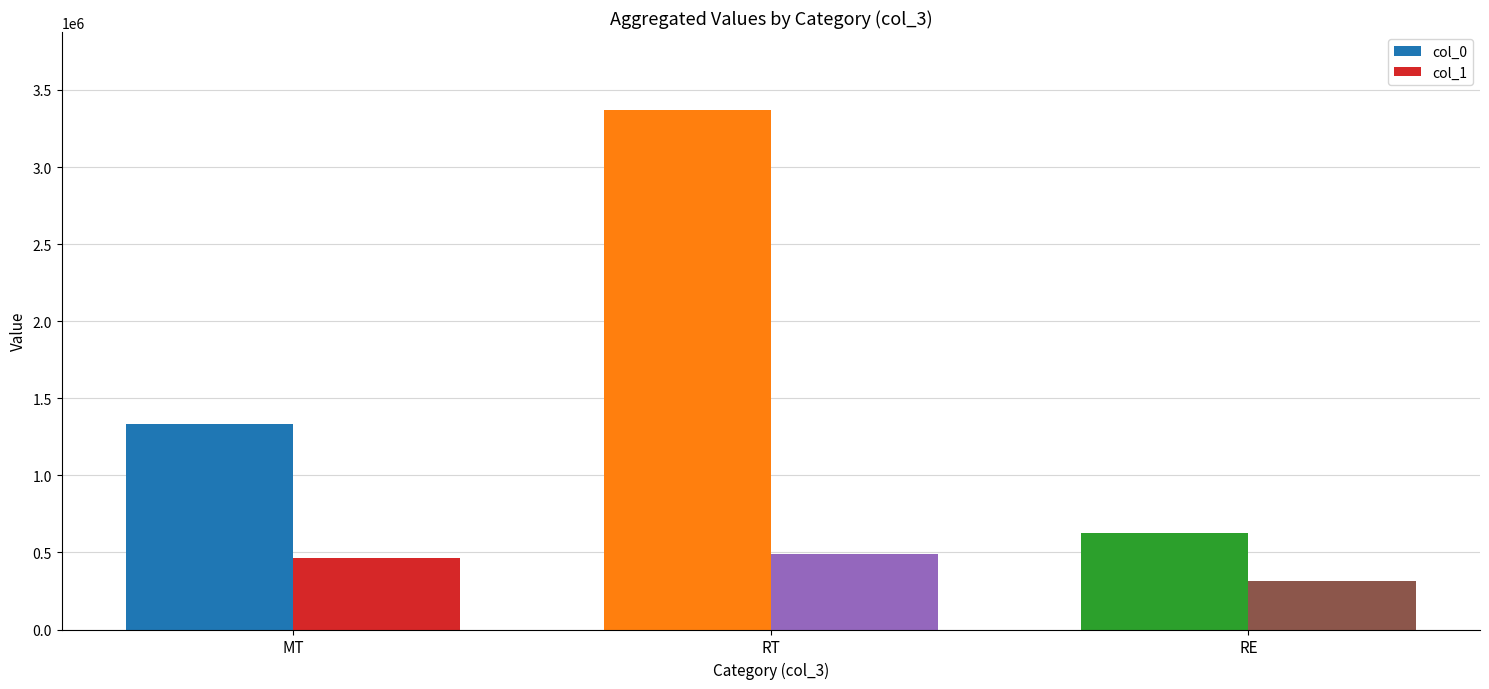

List the series in order of their peak value, lowest first.

col_1, col_0